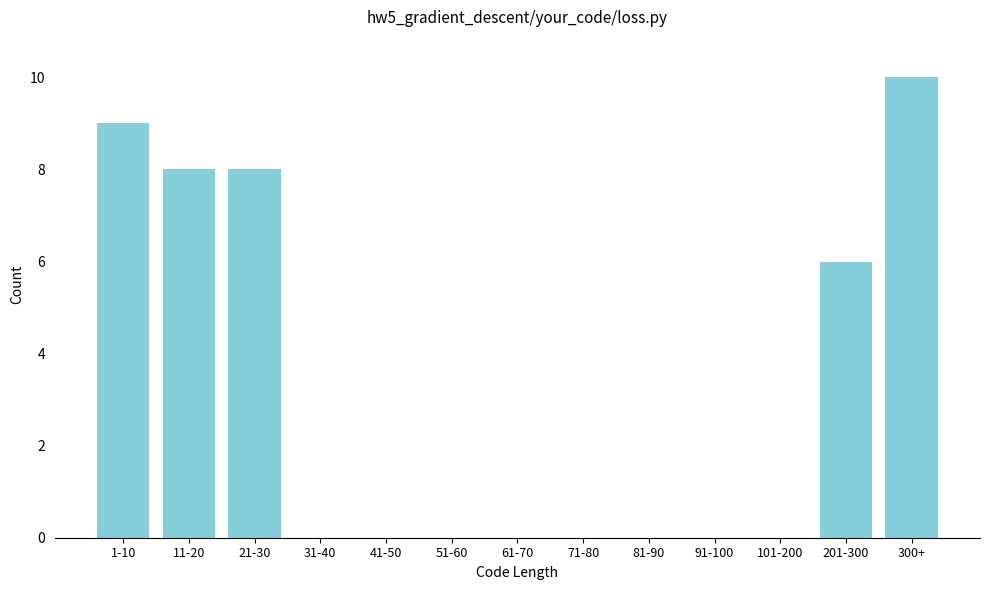

Reading left to right, transcribe all the data shown in this chart.

1-10=9	11-20=8	21-30=8	31-40=0	41-50=0	51-60=0	61-70=0	71-80=0	81-90=0	91-100=0	101-200=0	201-300=6	300+=10